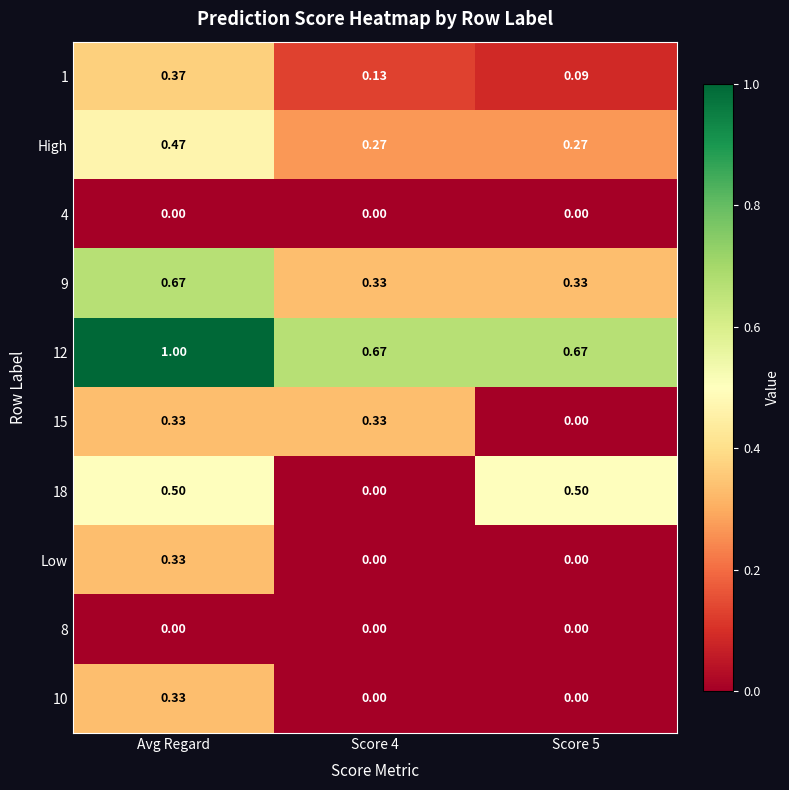

At which label does 10 reach its peak?

Avg Regard